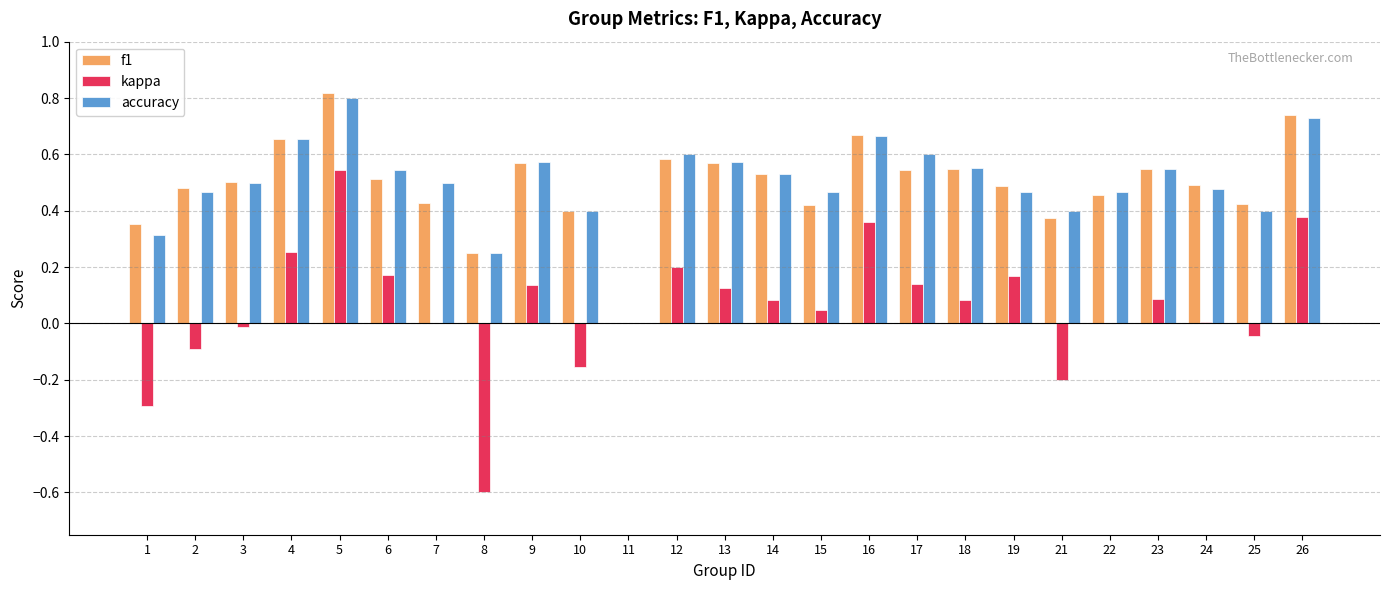

What are all the series names shown in the legend?

f1, kappa, accuracy